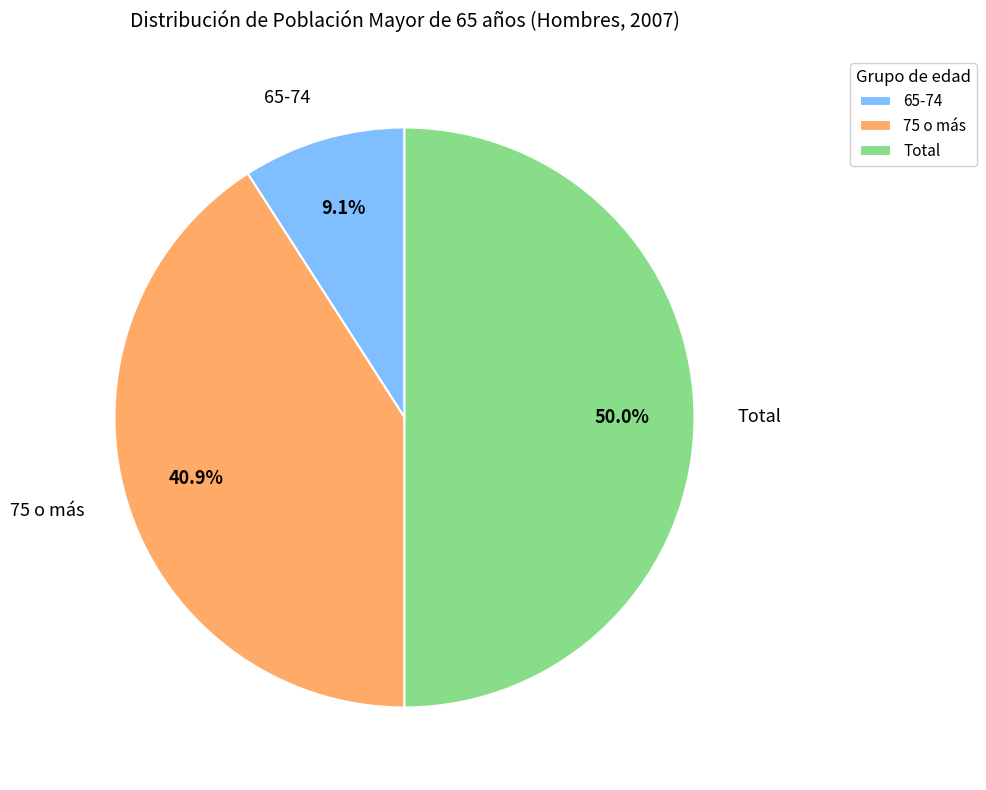

Which category has the biggest portion of the pie?

Total